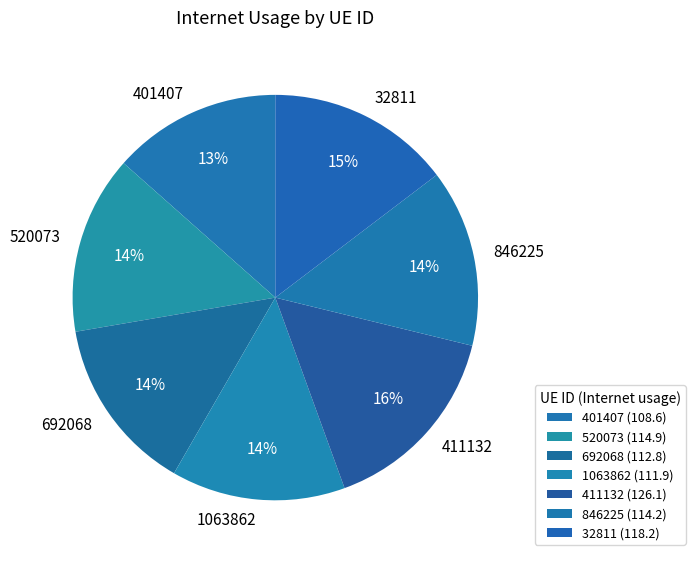

Which has a higher value, 411132 or 692068?

411132